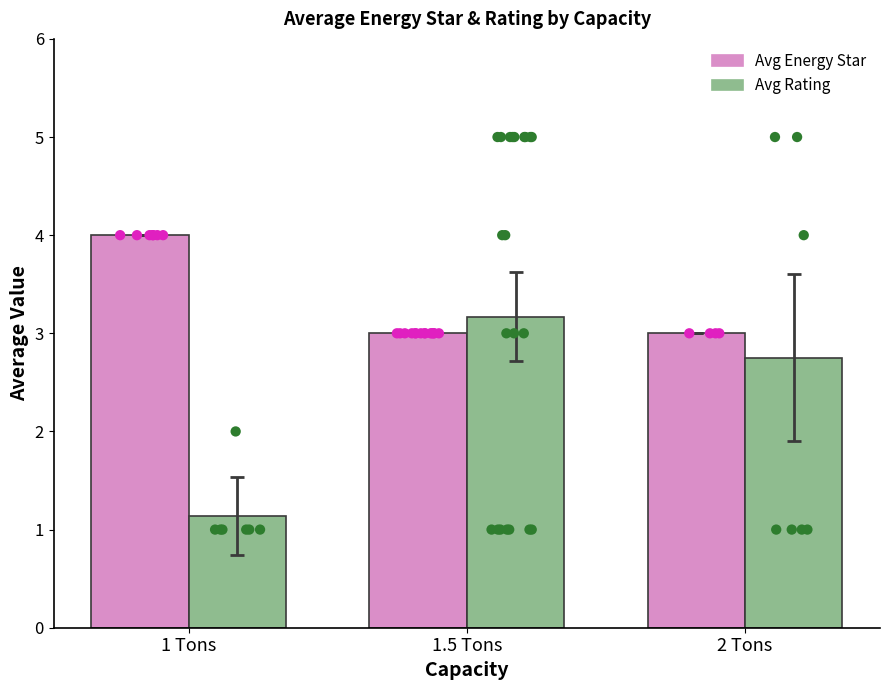

Which series has the widest spread of Y values?

Avg Rating